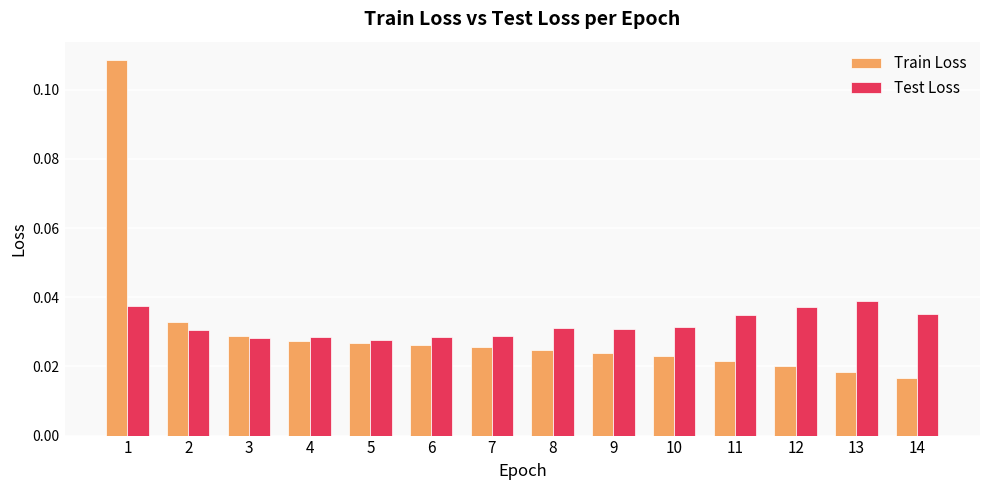

At how many categories does at least one series exceed 0?

14